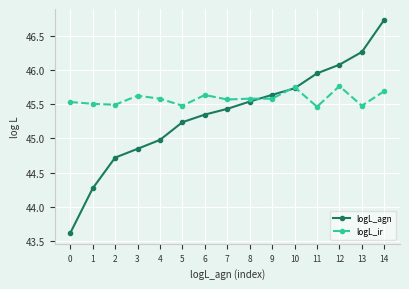

At how many categories does at least one series exceed 44?

15